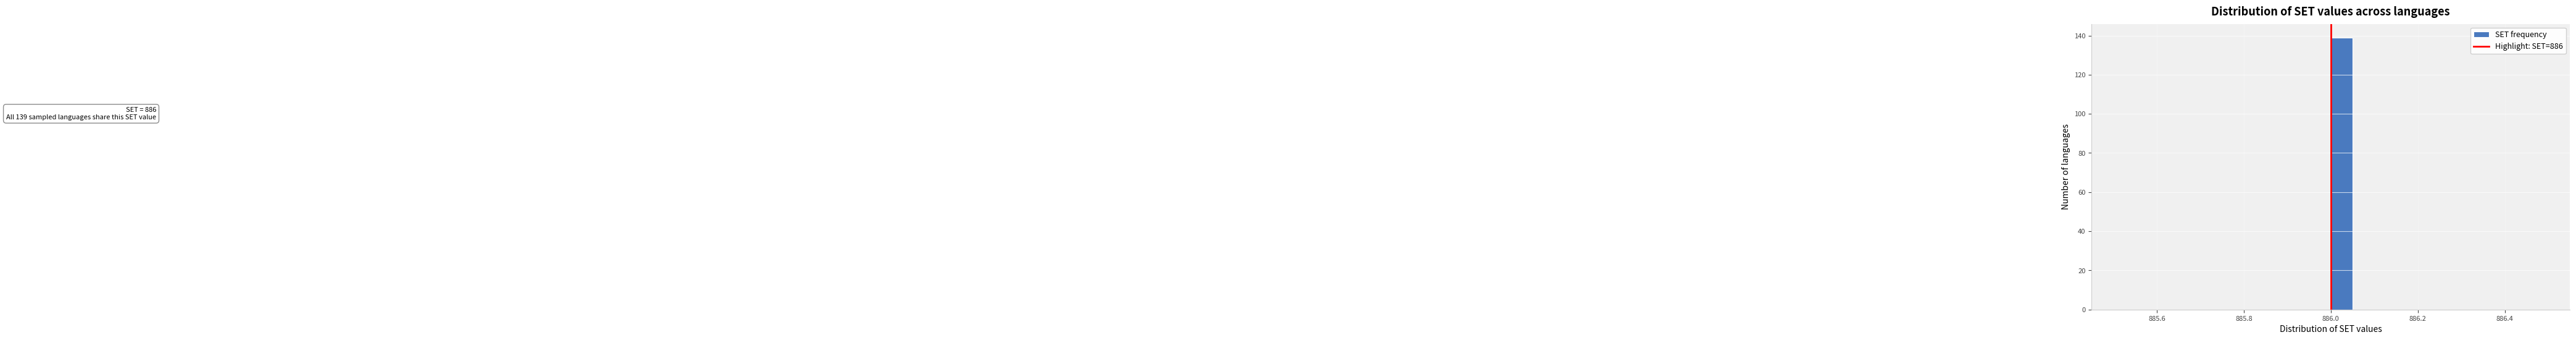

Around what value on the x-axis is the tallest bar? Give the approximate position of its centre, as read against the axis.

886.02